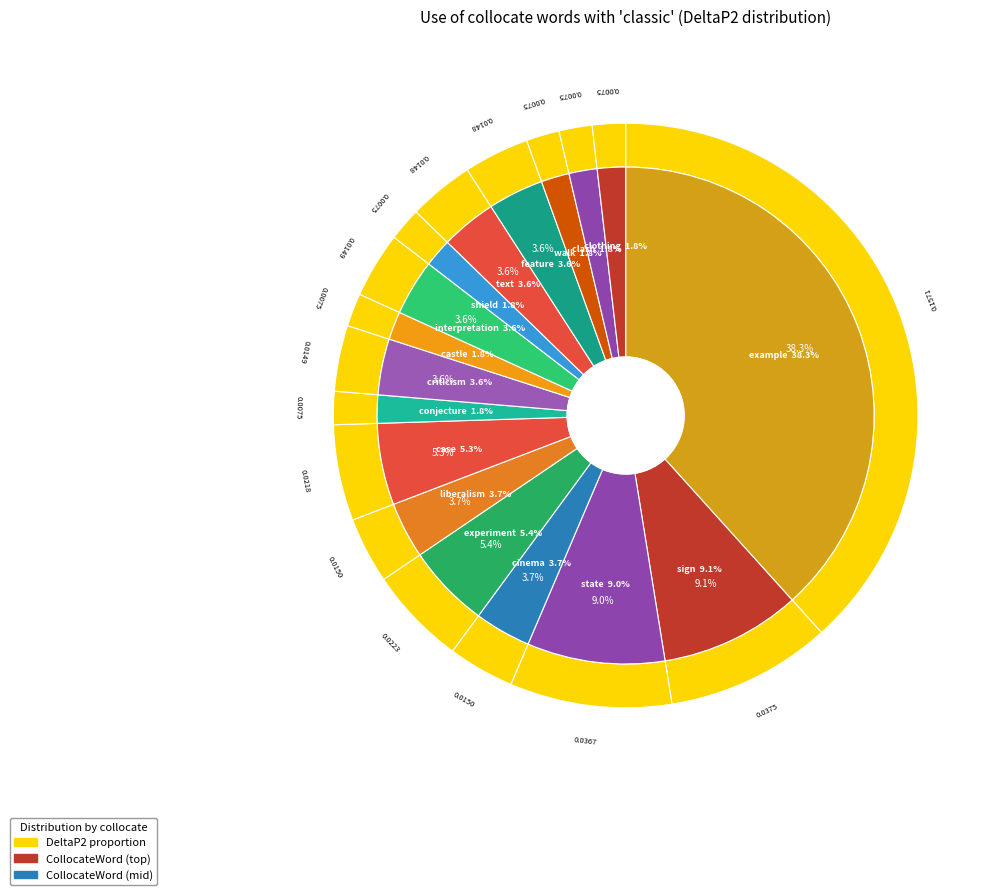

To the nearest percent, what is the combined percentage of liberalism and shield?

5%